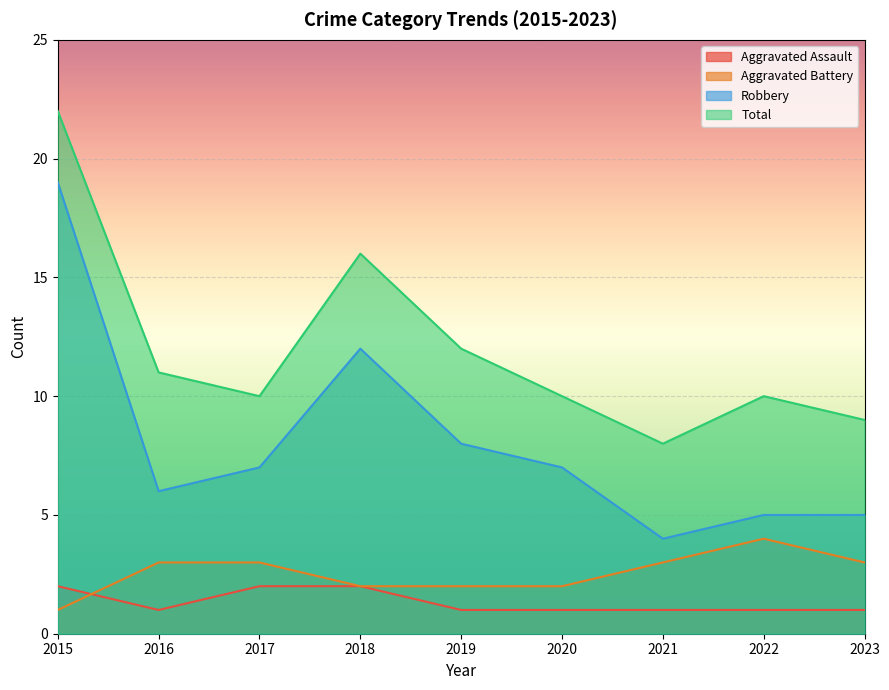

What is the sum of the Robbery values at 2022 and 2019?

13